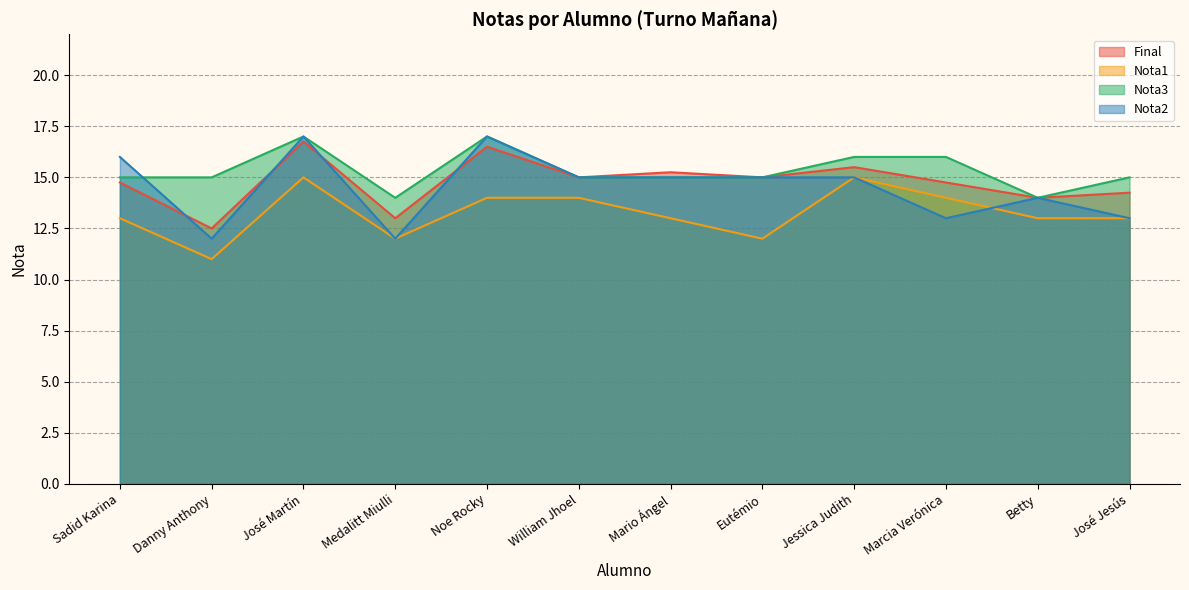

Which series has the largest range (max minus min)?

Nota2